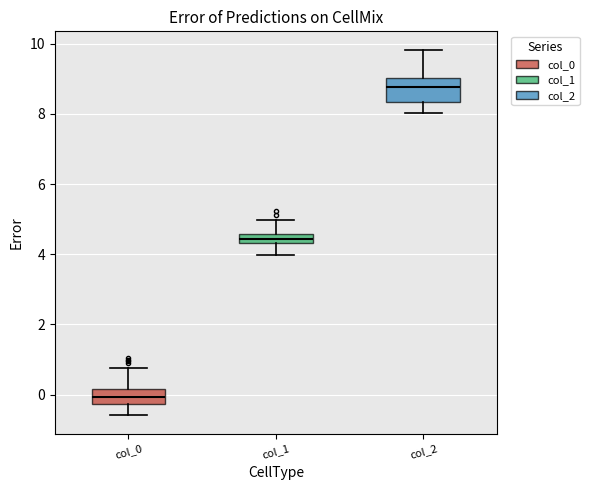

Comparing the boxes themselves (not the whiskers), which one is the tallest?

col_2